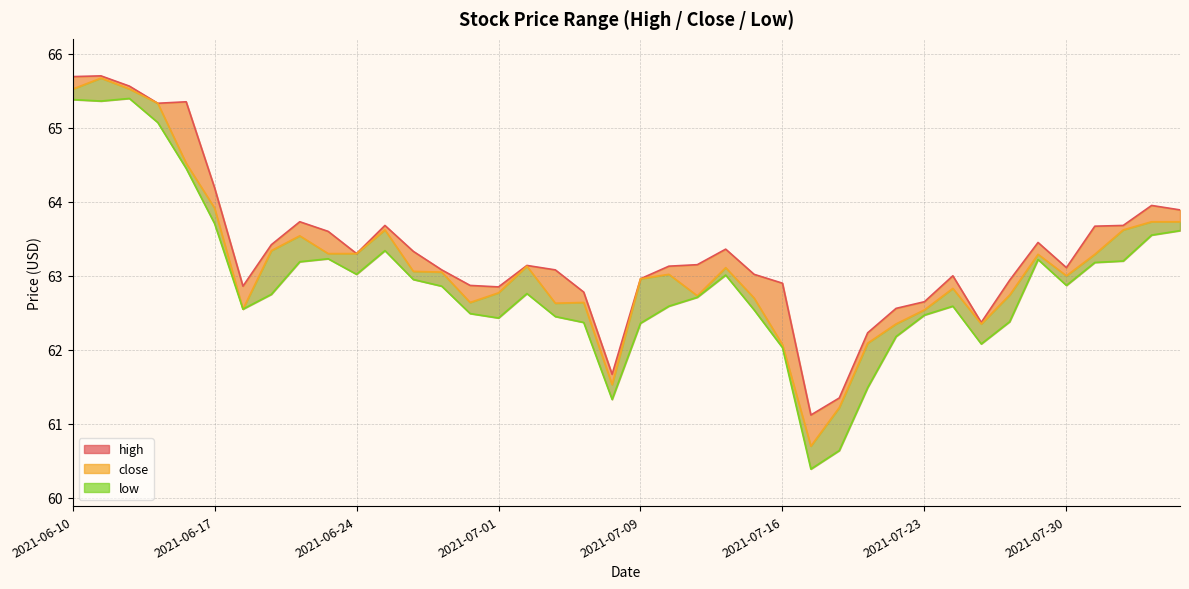

What is the value of the close point at the 32nd from the left?

62.8